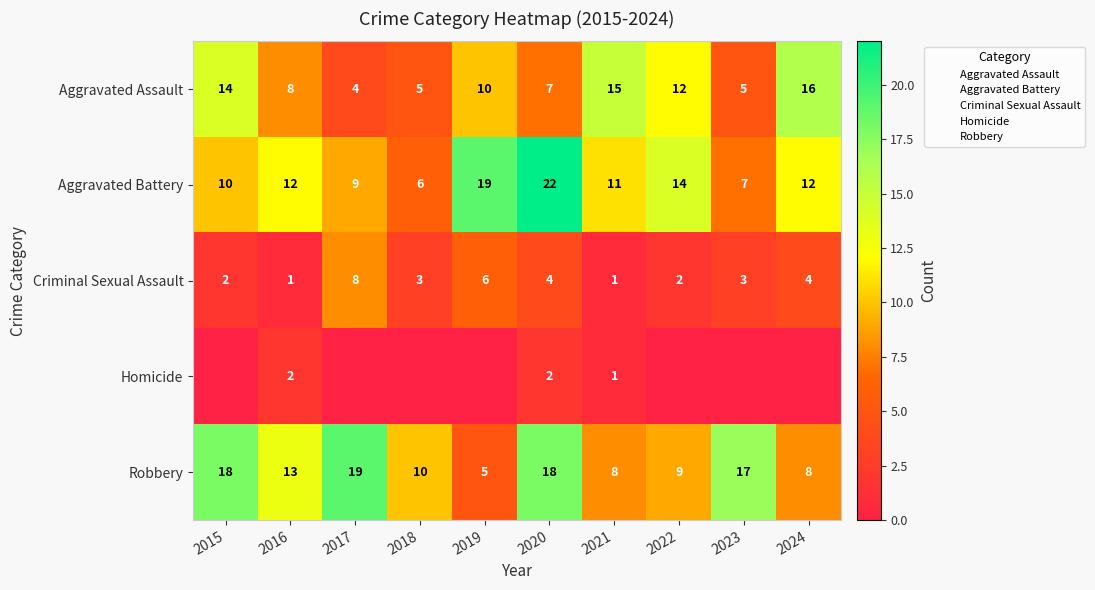

Where does the Robbery series first go above 13?

2015